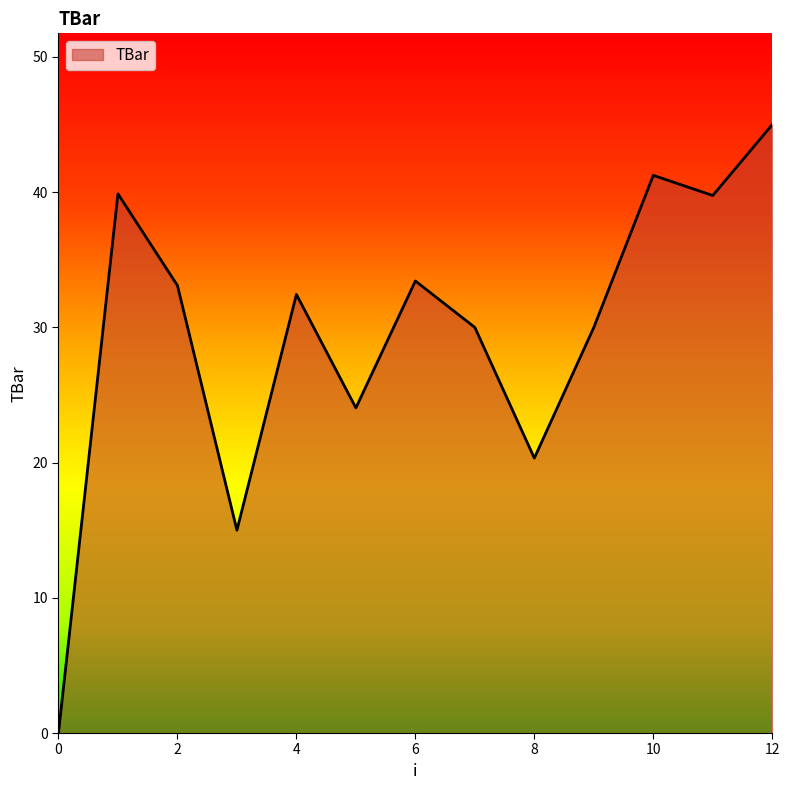

What is the difference between the maximum and minimum values?

45.0